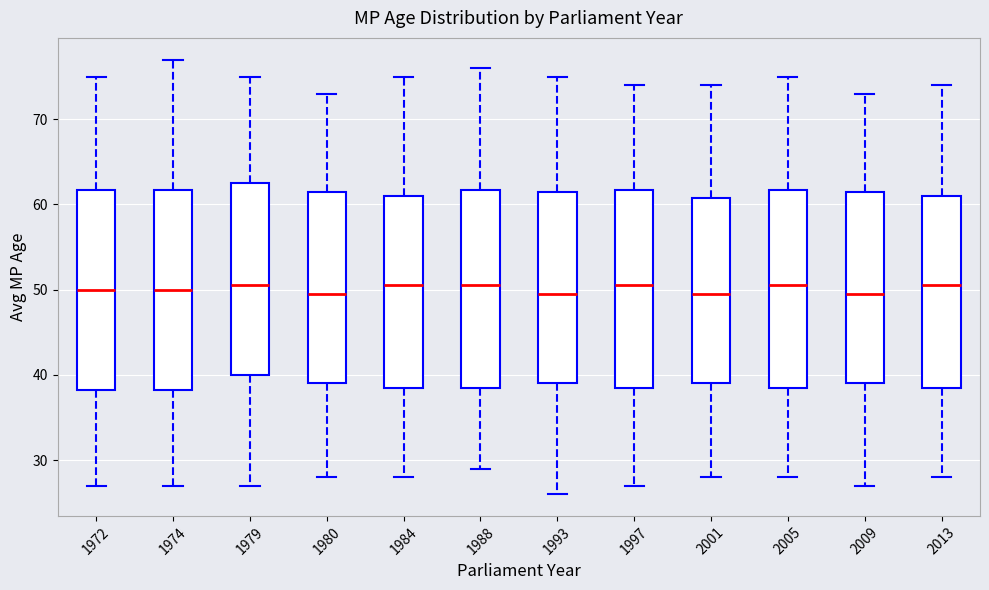

Reading left to right, read every box against the y-axis: the position of its median line, the range the box covers, and the ends of its whiskers. The values are not printed on the chart, so give them approximately, as read against the axis.

1972: median 50, box 38 to 62, whiskers 27 to 75
1974: median 50, box 38 to 62, whiskers 27 to 77
1979: median 51, box 40 to 63, whiskers 27 to 75
1980: median 50, box 39 to 62, whiskers 28 to 73
1984: median 51, box 39 to 61, whiskers 28 to 75
1988: median 51, box 39 to 62, whiskers 29 to 76
1993: median 50, box 39 to 62, whiskers 26 to 75
1997: median 51, box 39 to 62, whiskers 27 to 74
2001: median 50, box 39 to 61, whiskers 28 to 74
2005: median 51, box 39 to 62, whiskers 28 to 75
2009: median 50, box 39 to 62, whiskers 27 to 73
2013: median 51, box 39 to 61, whiskers 28 to 74